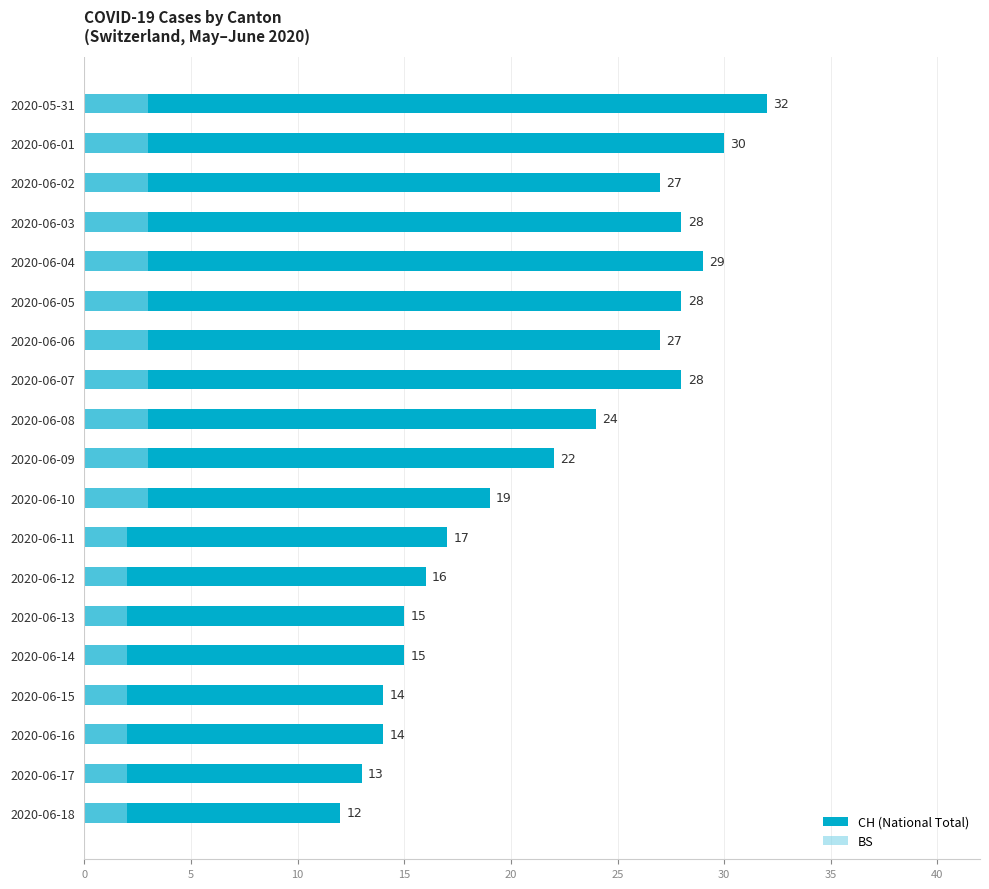

The value of BS at 2020-06-11 is 1. True or false?

False